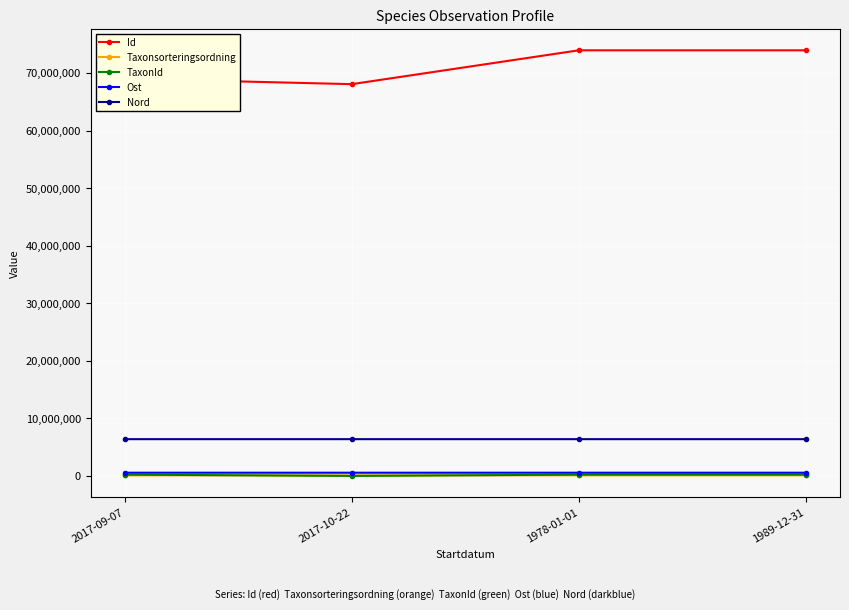

How many lines are shown in the chart?

5